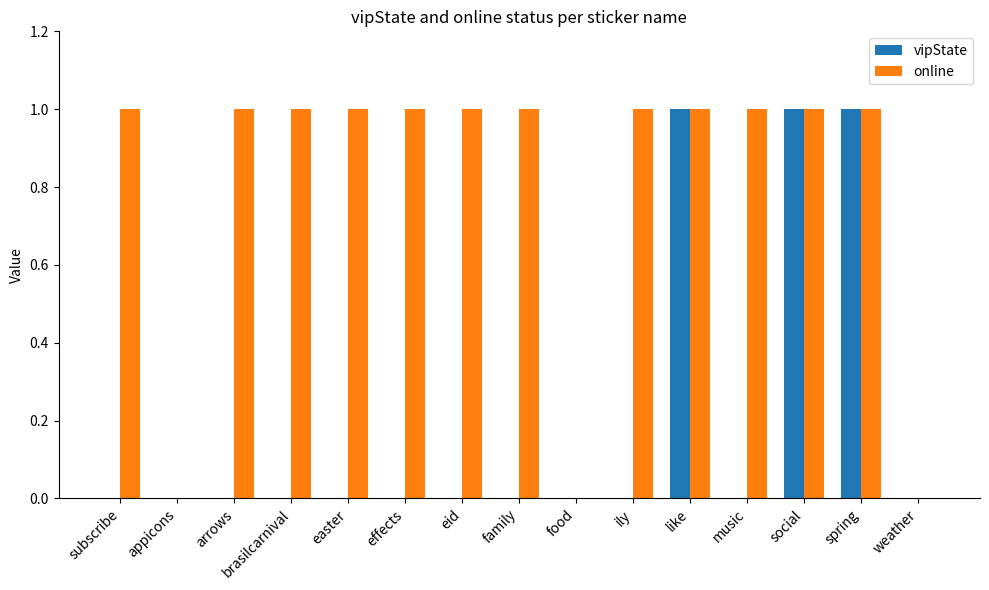

Which series has the largest total across all categories?

online